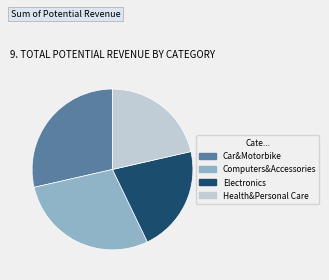

Between Computers&Accessories and Electronics, which is larger?

Computers&Accessories